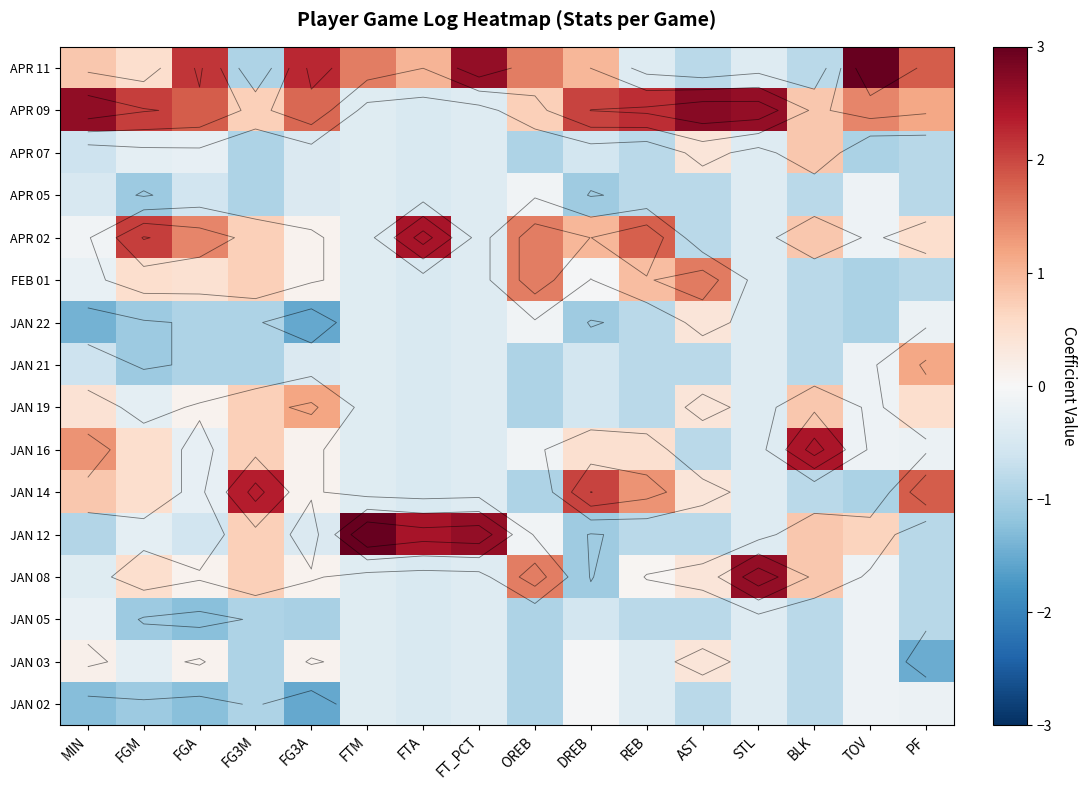

What is the average value of the JAN 03 series?

-0.4